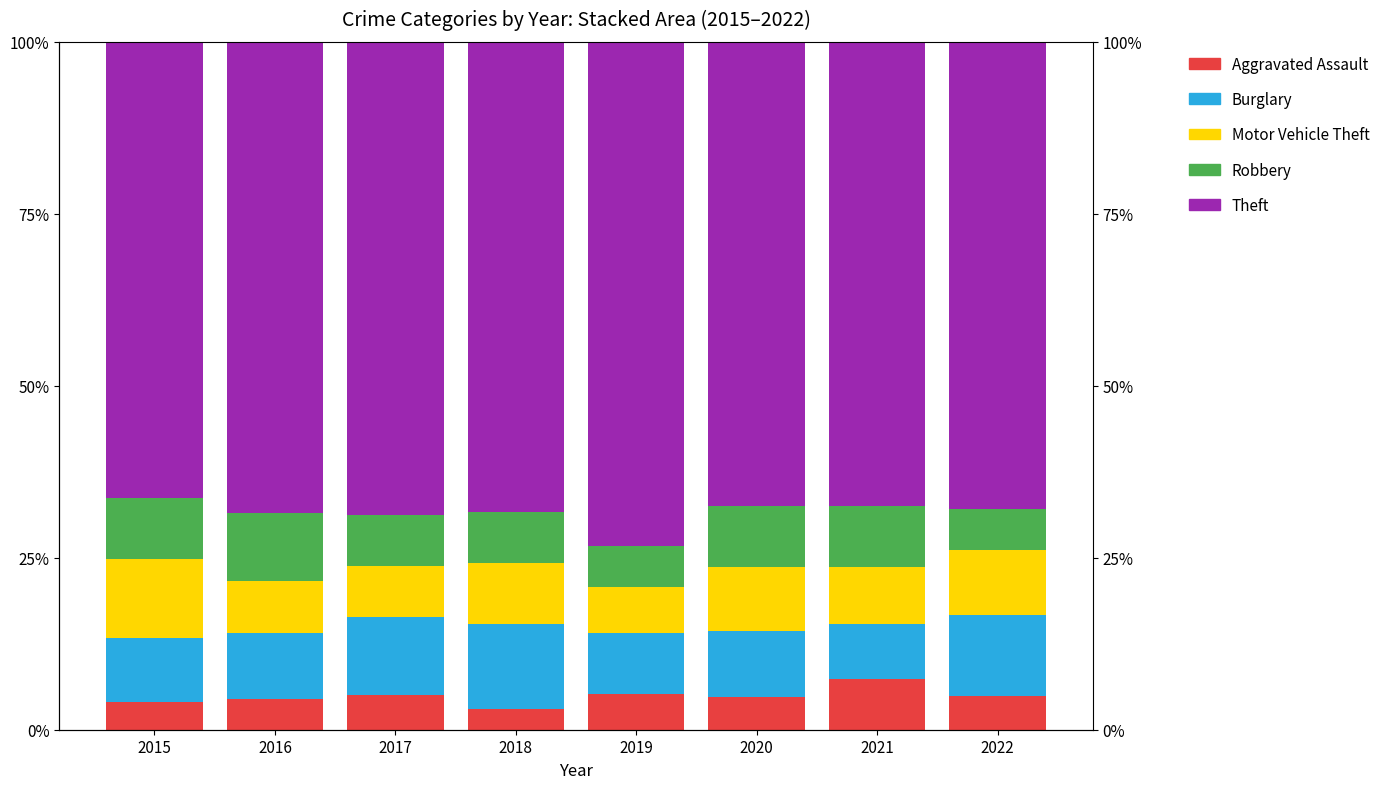

How many groups of bars are there?

8